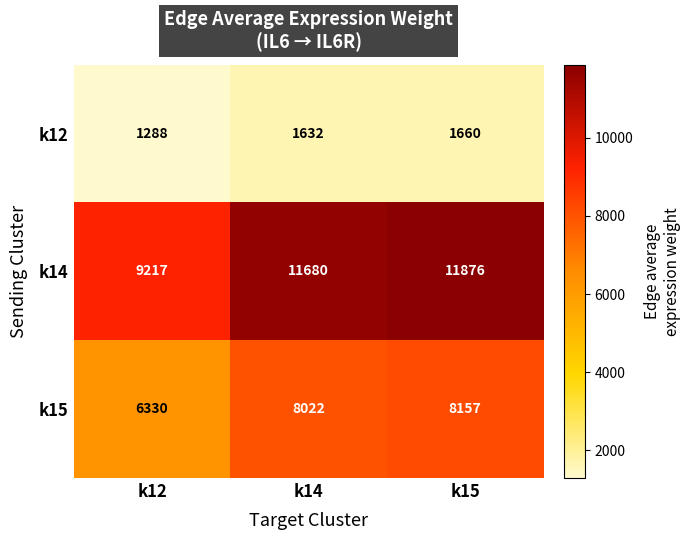

True or false: k12 has a value of 1288 at k12.

True